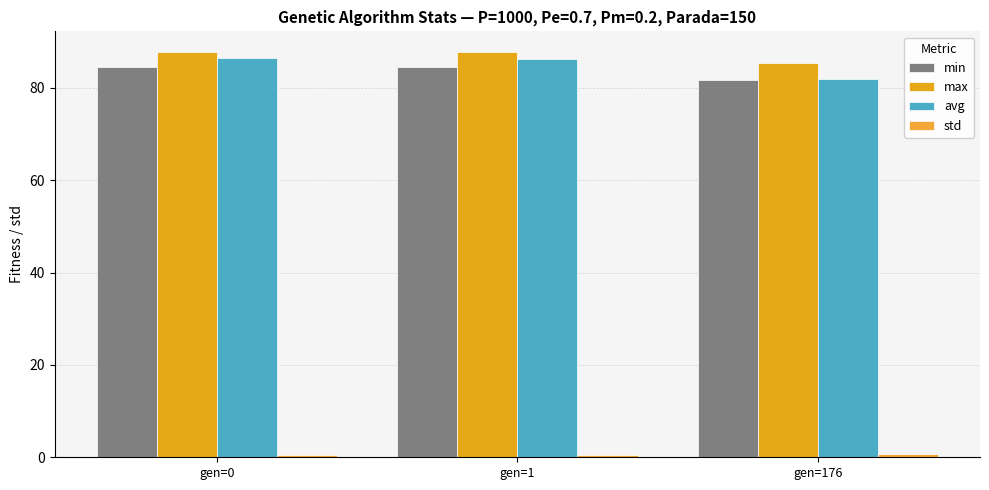

How many bars are there in each group?

4